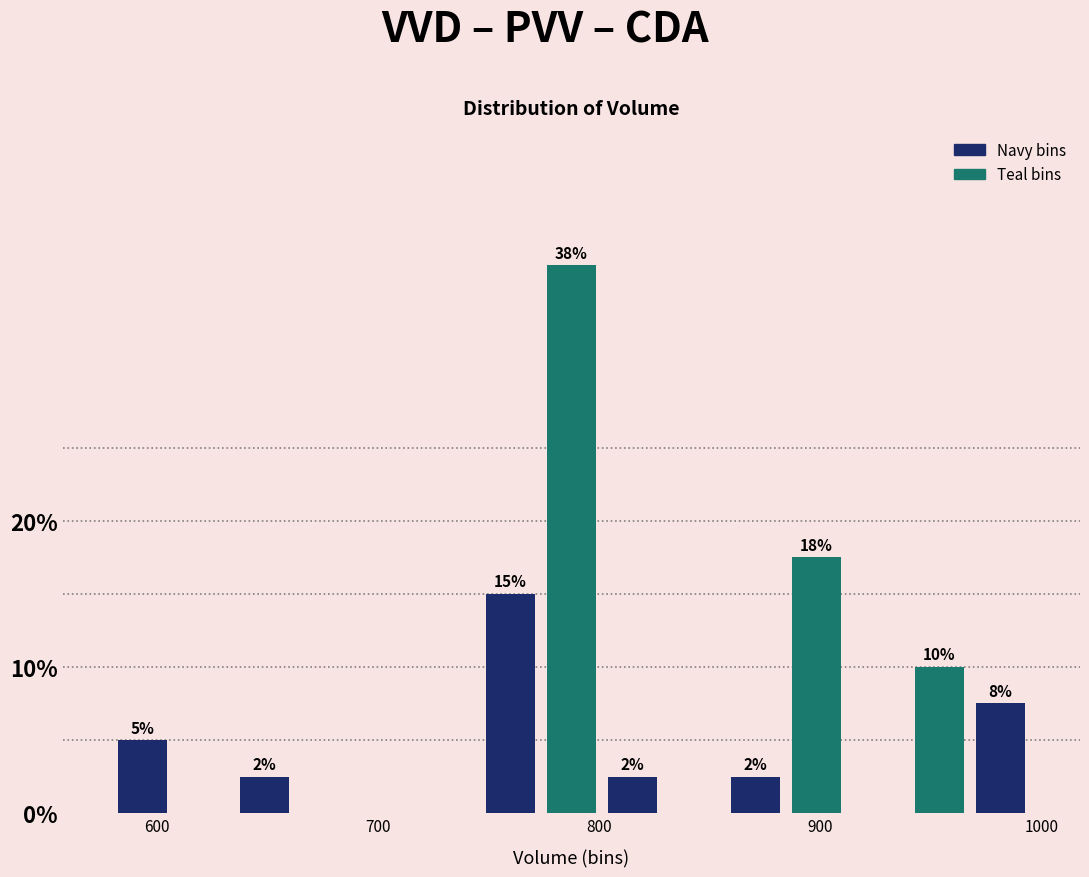

Around what value on the x-axis is the tallest bar? Give the approximate position of its centre, as read against the axis.

790